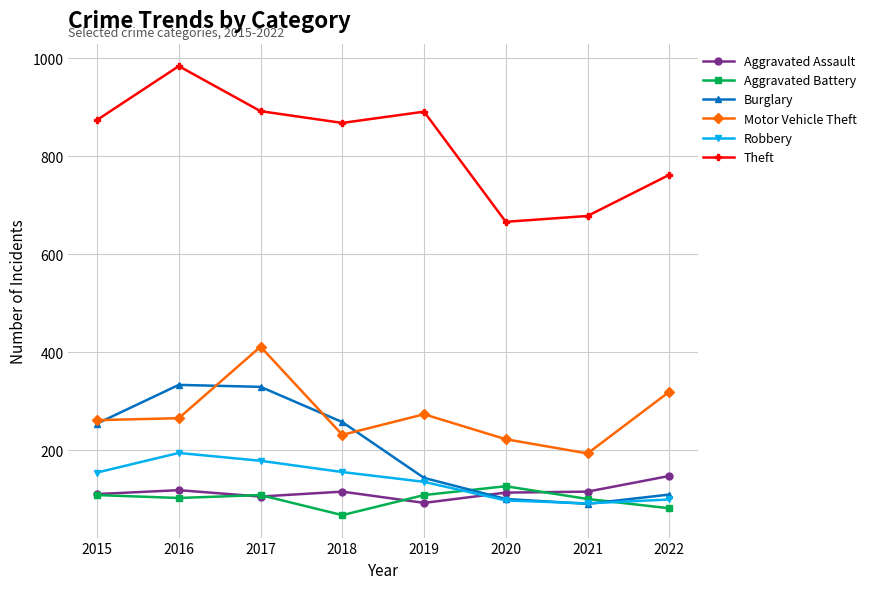

Is the value of Burglary at 2018 greater than the value of Aggravated Battery at 2018?

Yes